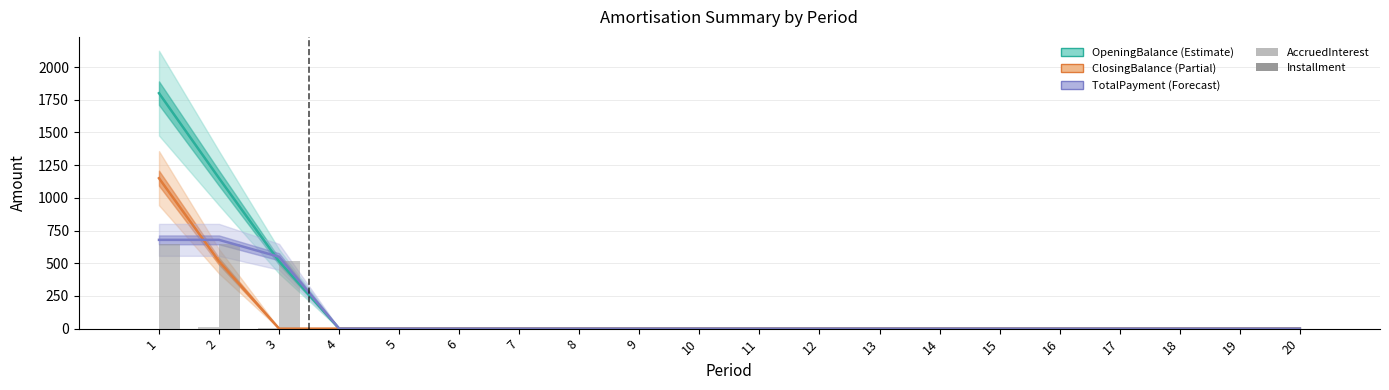

Is the value of AccruedInterest at 18 greater than the value of Installment at 16?

No